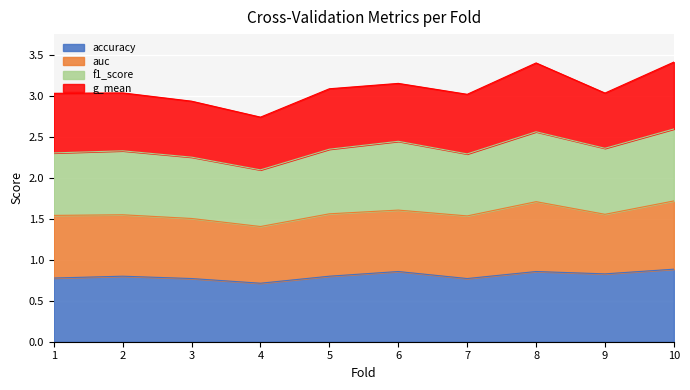

Which series has the widest spread of values?

f1_score